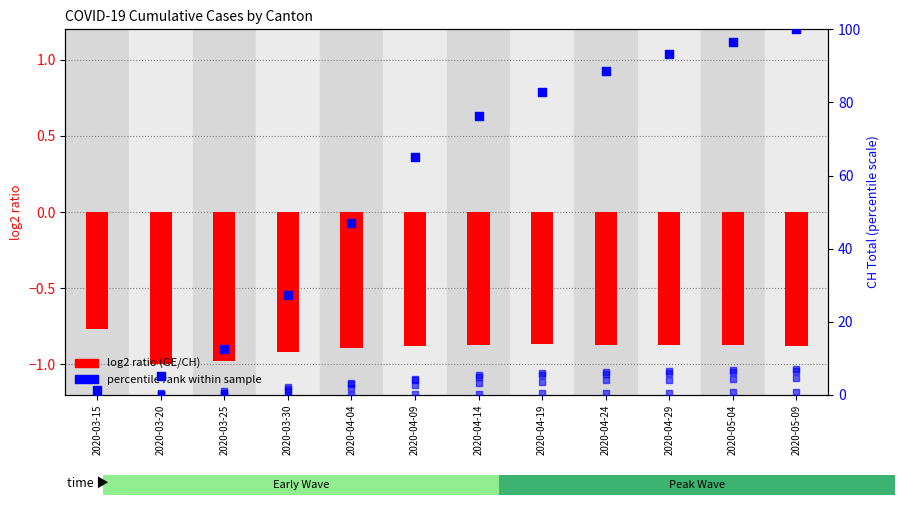

At which category is the sum across all series the highest?

2020-05-09